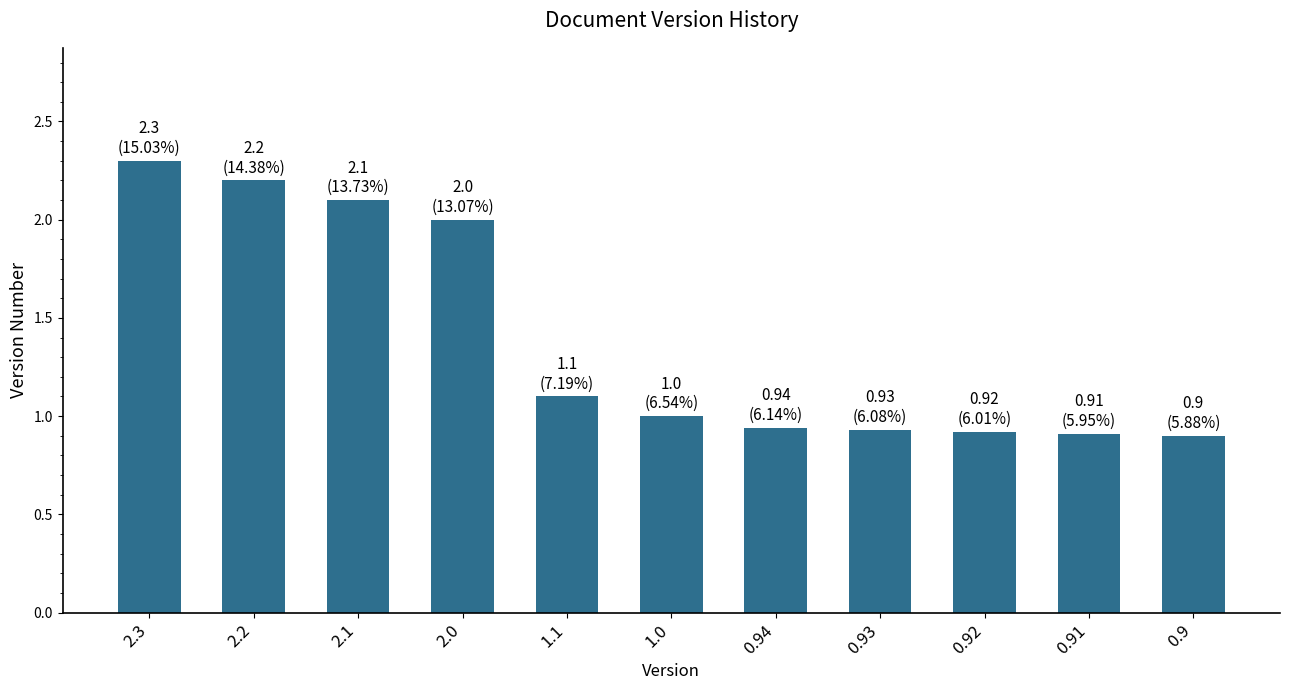

Which label corresponds to the largest value in the chart?

2.3